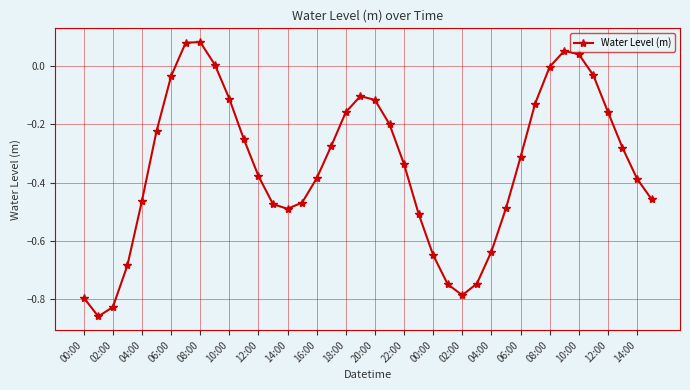

What is the difference between the maximum and minimum values?

0.9